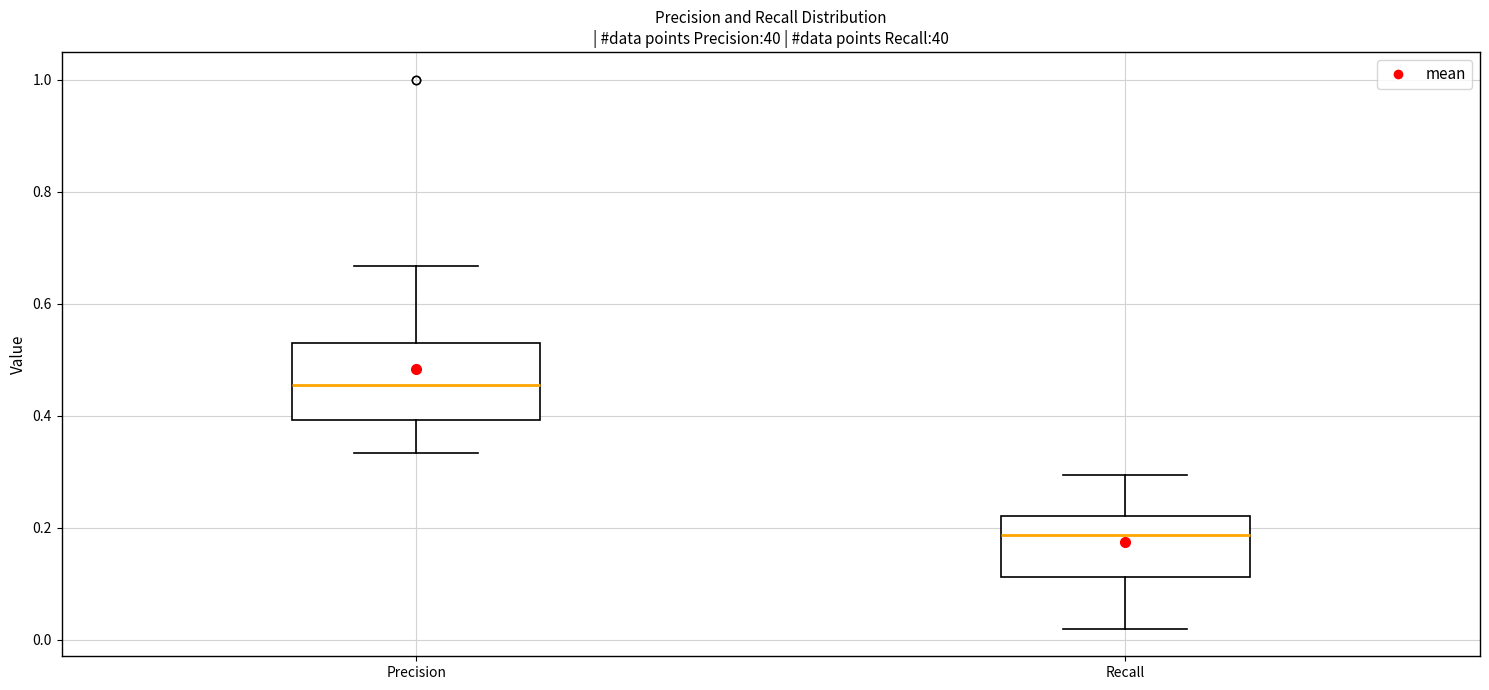

Comparing the boxes themselves (not the whiskers), which one is the tallest?

Precision